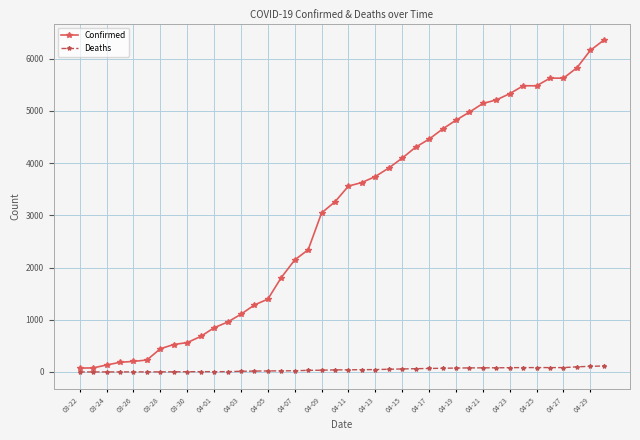

What is the highest value of the Confirmed series?

6356